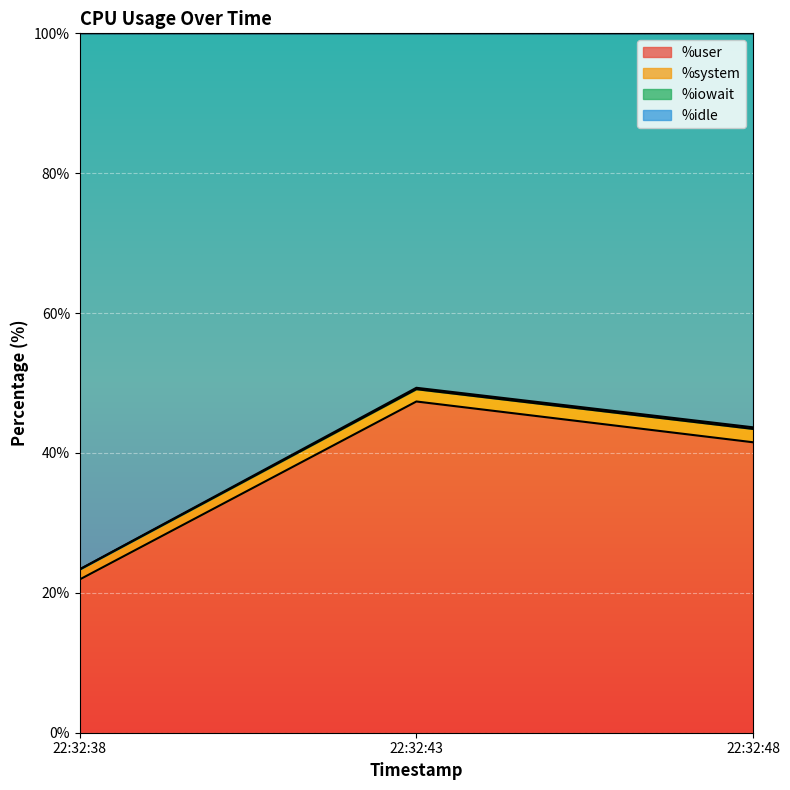

Is it true that %user equals 47.4 at 22:32:43?

True